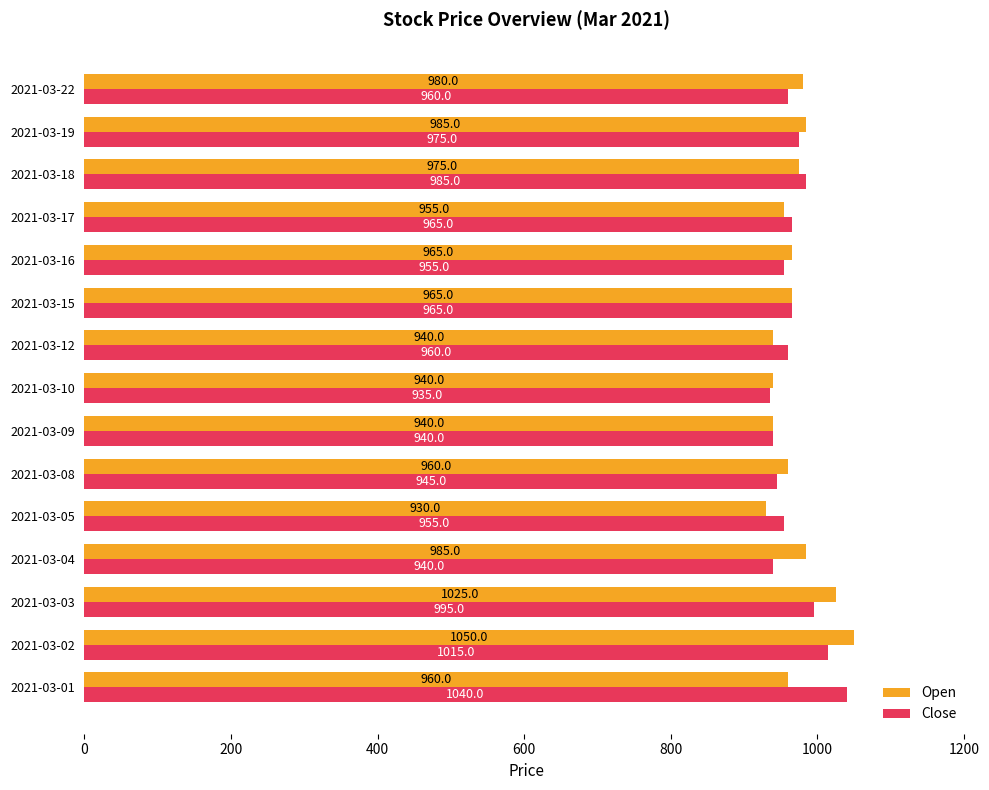

What is the difference between the Close values at 2021-03-19 and 2021-03-09?

35